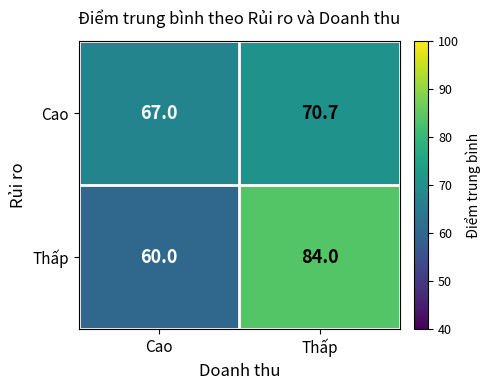

Which category has the lowest value across all series?

Cao